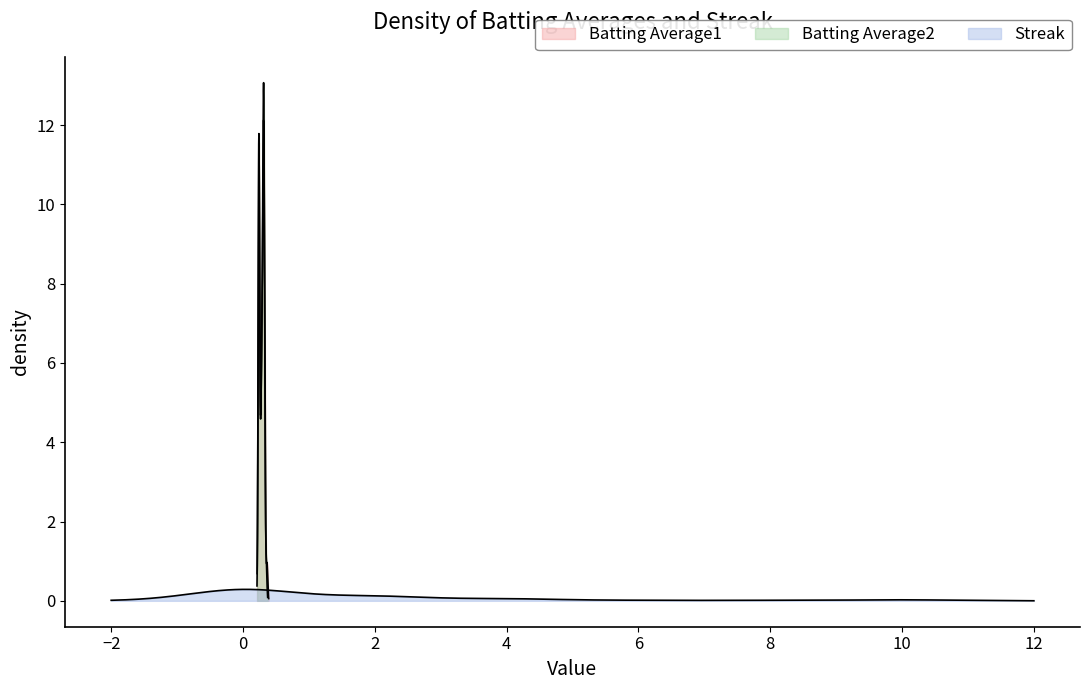

Count the Batting Average1 values in the range 0 to 1.

40